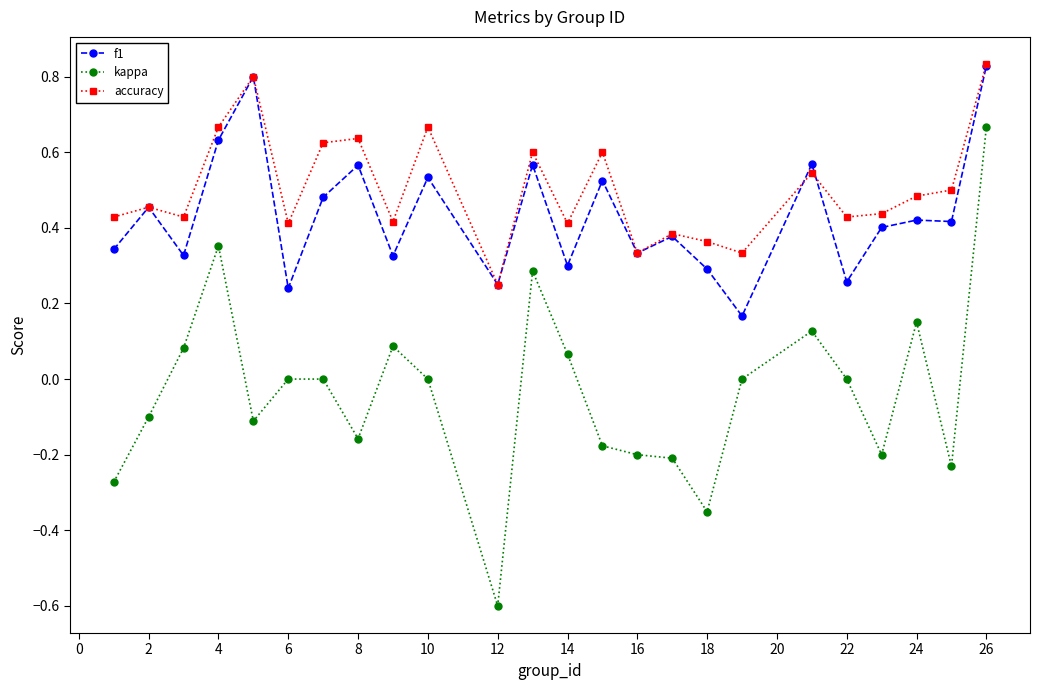

Which series has the largest total across all categories?

accuracy